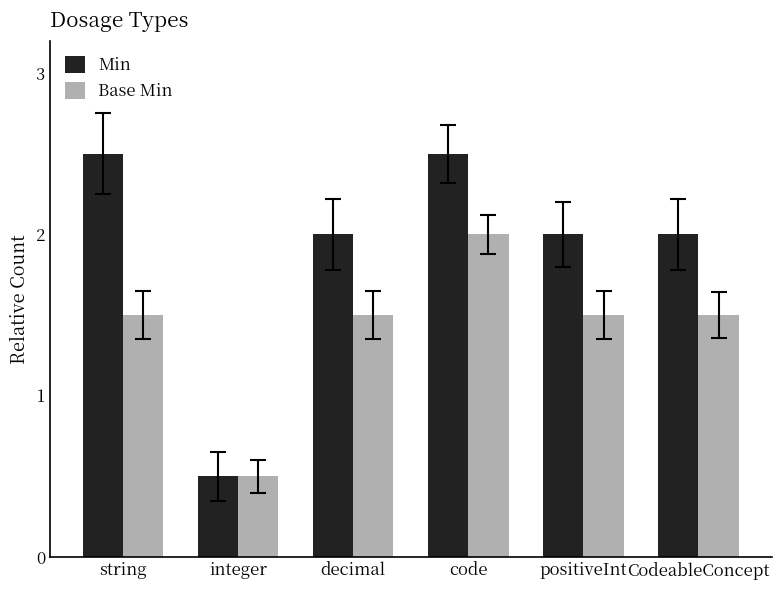

What is the difference between the maximum and minimum values in the Min series?

2.0